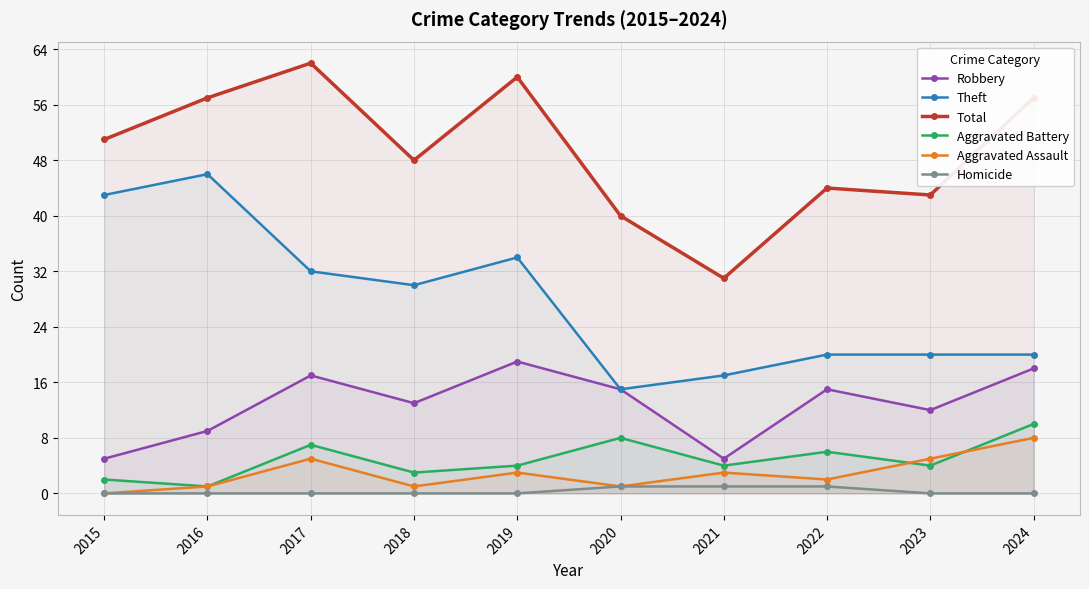

What is the maximum value shown in the chart?

62